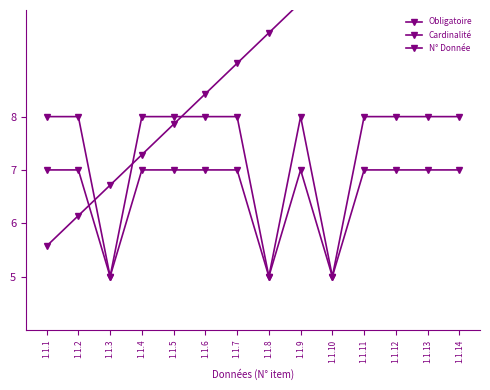

What is the sum of the N° Donnée values at 1.1.2 and 1.1.6?

14.6